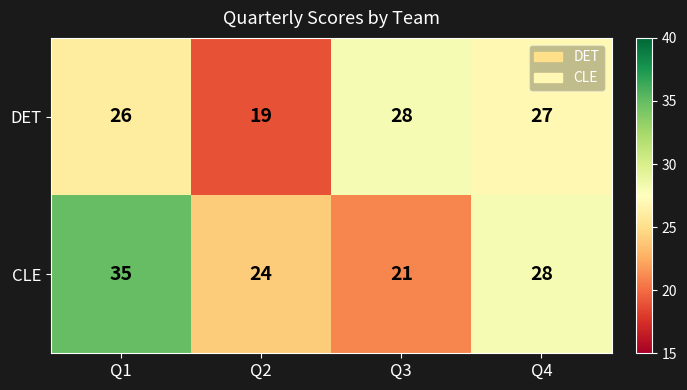

Where does the CLE series first go above 28?

Q1